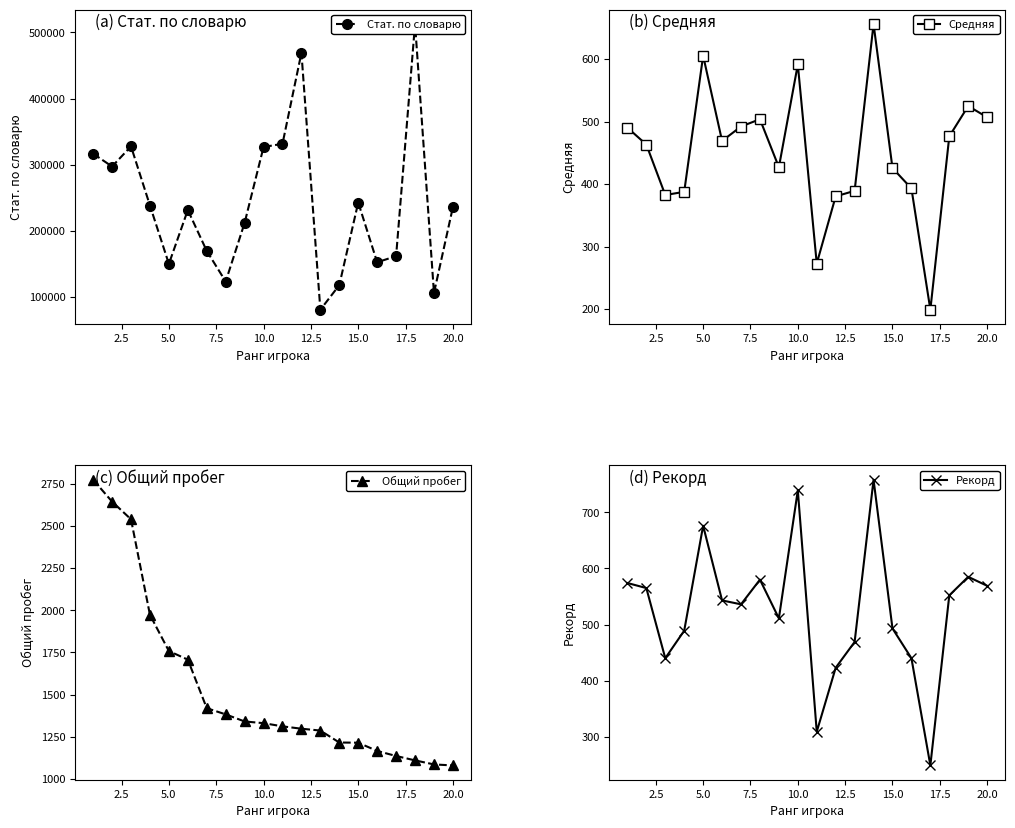

Reading left to right, extract all data points from this chart.

Стат. по словарю: 316582.0	297183.0	327677.0	238198.0	149827.0	231371.0	169414.0	123190.0	211962.0	326740.0	331507.0	469235.0	80523.0	117729.0	242715.0	152241.0	161689.0	512777.0	105791.0	235815.0
Средняя: 490.4	463.3	382.6	387.7	605.5	469.1	492.2	503.9	427.0	591.5	272.9	380.4	389.3	656.3	425.7	393.1	199.0	476.5	525.0	506.9
Общий пробег: 2775.0	2645.0	2540.0	1973.0	1758.0	1707.0	1419.0	1382.0	1340.0	1330.0	1311.0	1297.0	1286.0	1215.0	1214.0	1165.0	1135.0	1109.0	1085.0	1079.0
Рекорд: 574.0	565.0	440.0	489.0	676.0	543.0	536.0	580.0	511.0	739.0	309.0	423.0	469.0	758.0	493.0	440.0	249.0	552.0	585.0	569.0